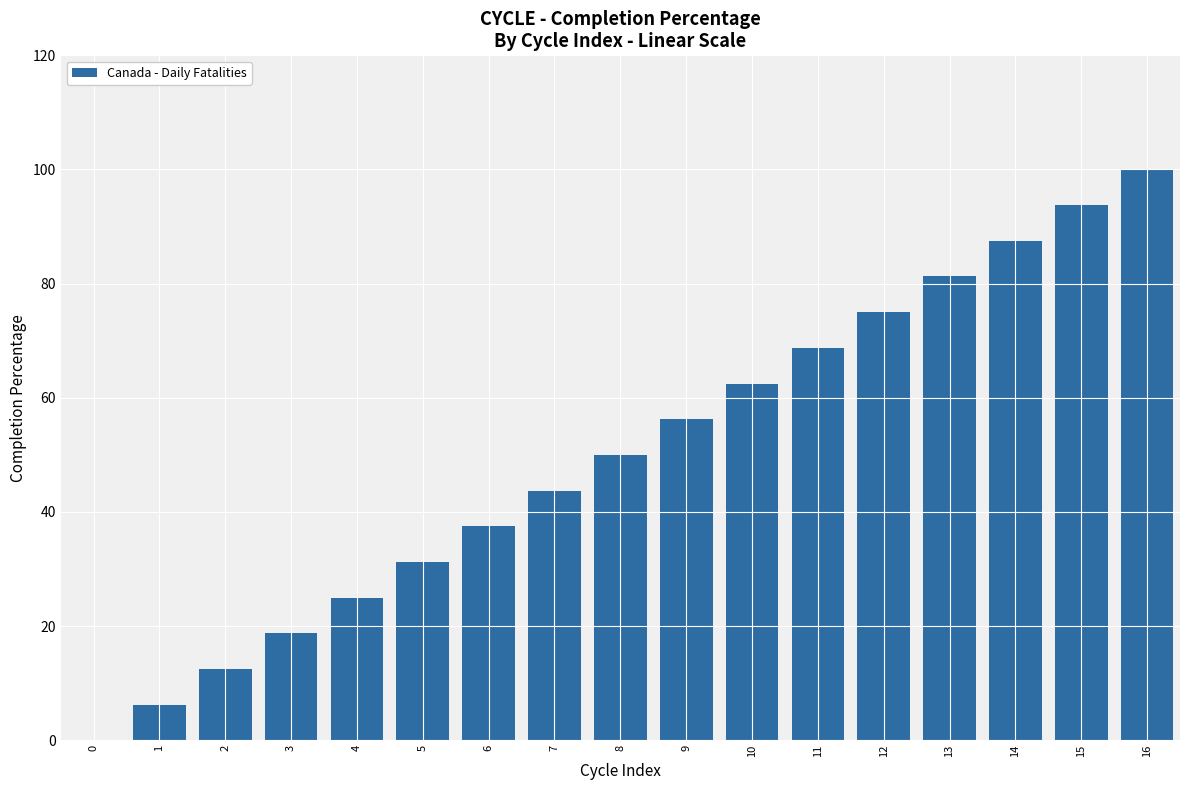

The value at 14 is 150.5. True or false?

False